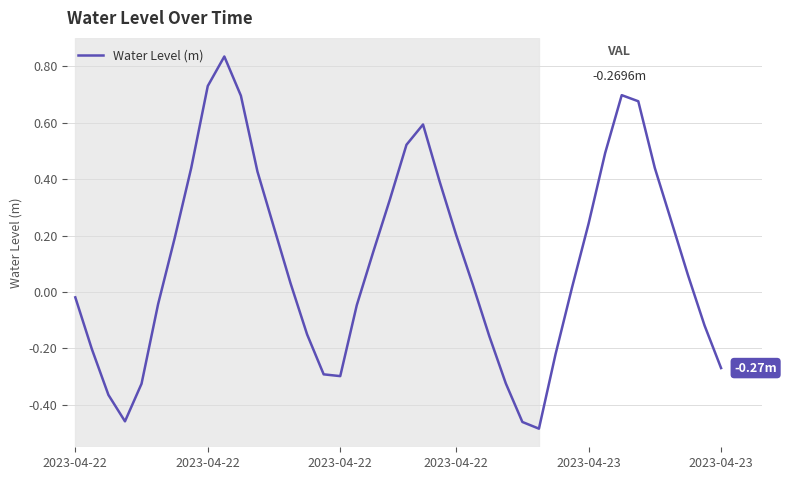

What is the difference between the maximum and minimum values?

1.3